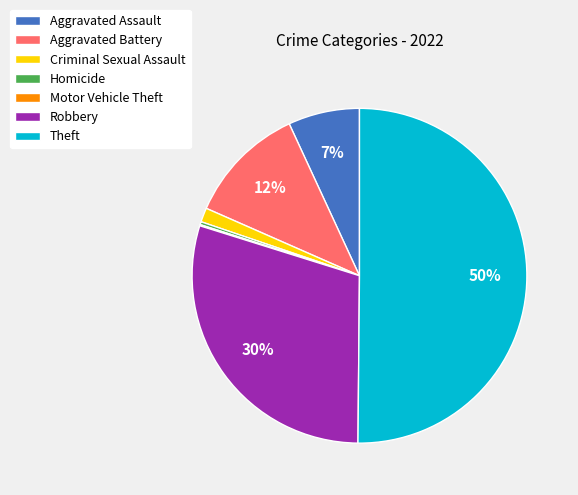

What percentage is the Aggravated Assault slice, to the nearest percent?

7%